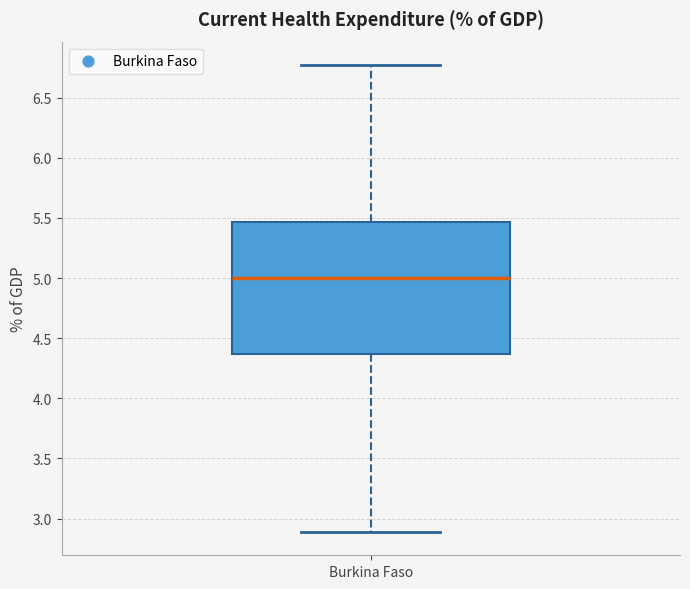

Transcribe this box plot: give where the median line is, the range the box spans, and where the two whiskers end, as read against the y-axis. The values are not printed on the chart, so give them approximately, as read against the axis.

median 5.00, box 4.35 to 5.45, whiskers 2.90 to 6.75